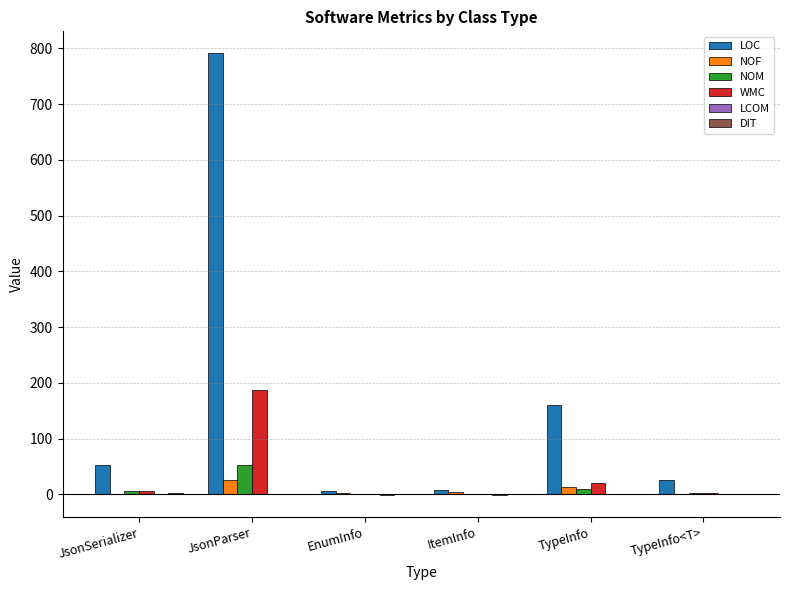

True or false: LOC has a value of 25.0 at TypeInfo<T>.

True